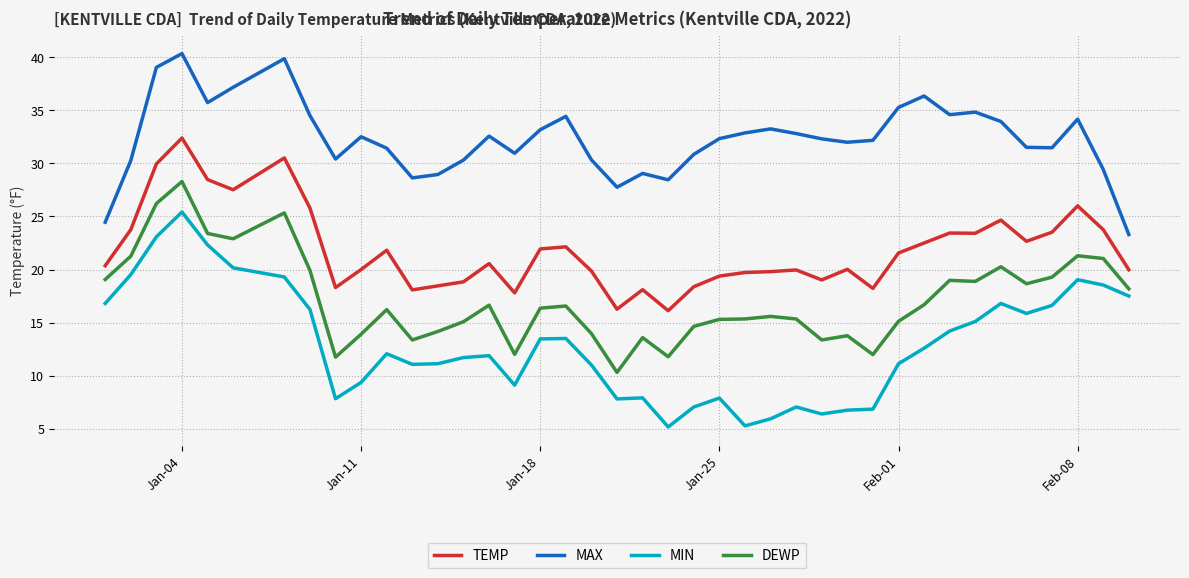

Which series has the largest total across all categories?

MAX